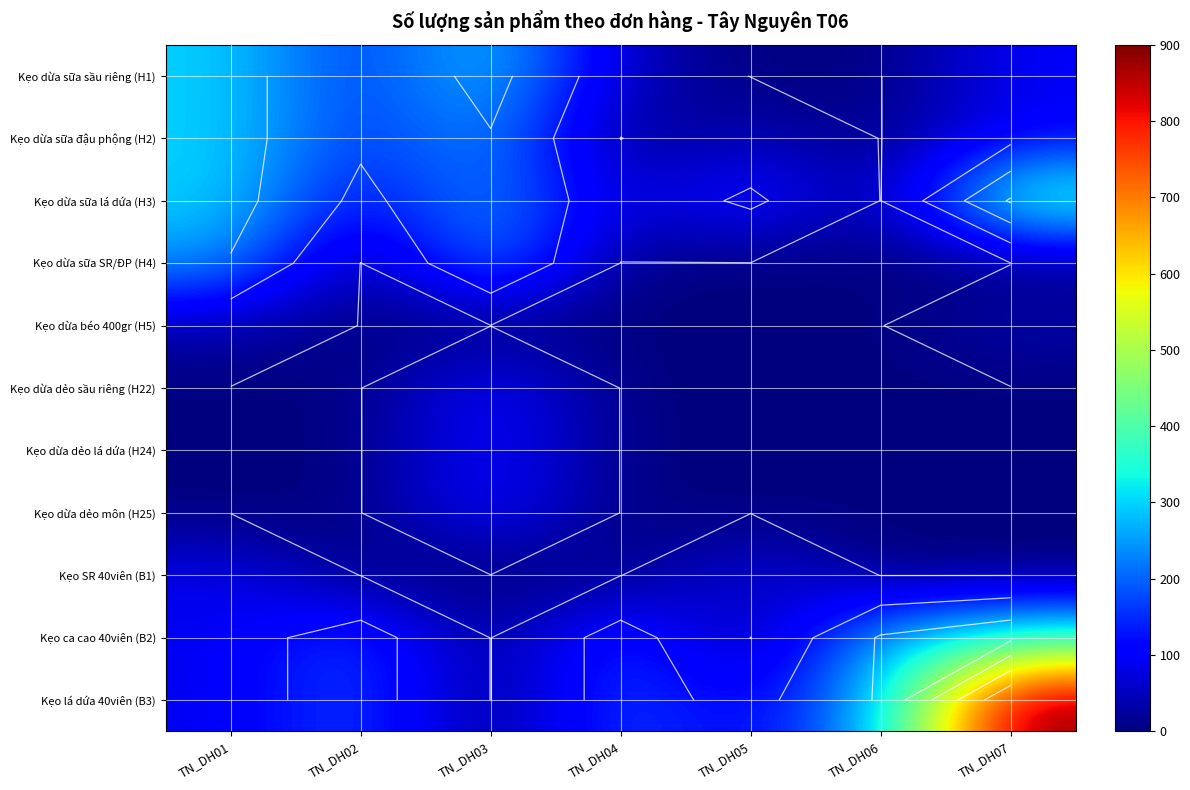

What is the difference between the Kẹo lá dứa 40viên (B3) values at TN_DH07 and TN_DH04?

720